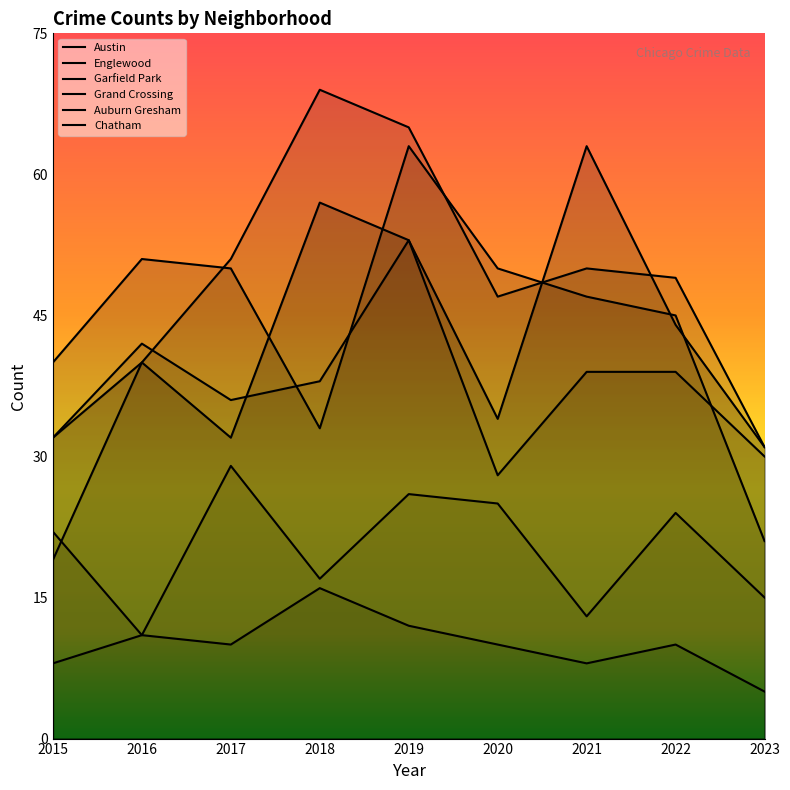

List the series in order of their peak value, lowest first.

Auburn Gresham, Chatham, Grand Crossing, Austin, Englewood, Garfield Park